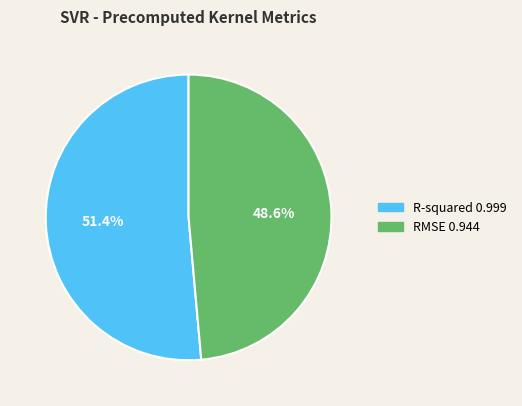

Which category accounts for the majority?

R-squared